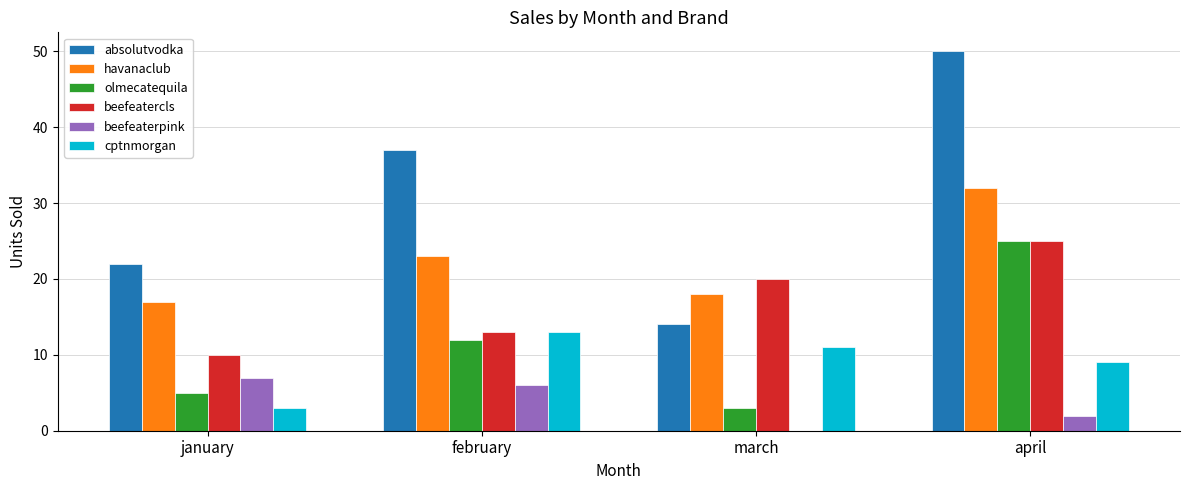

What is the greatest value displayed?

50